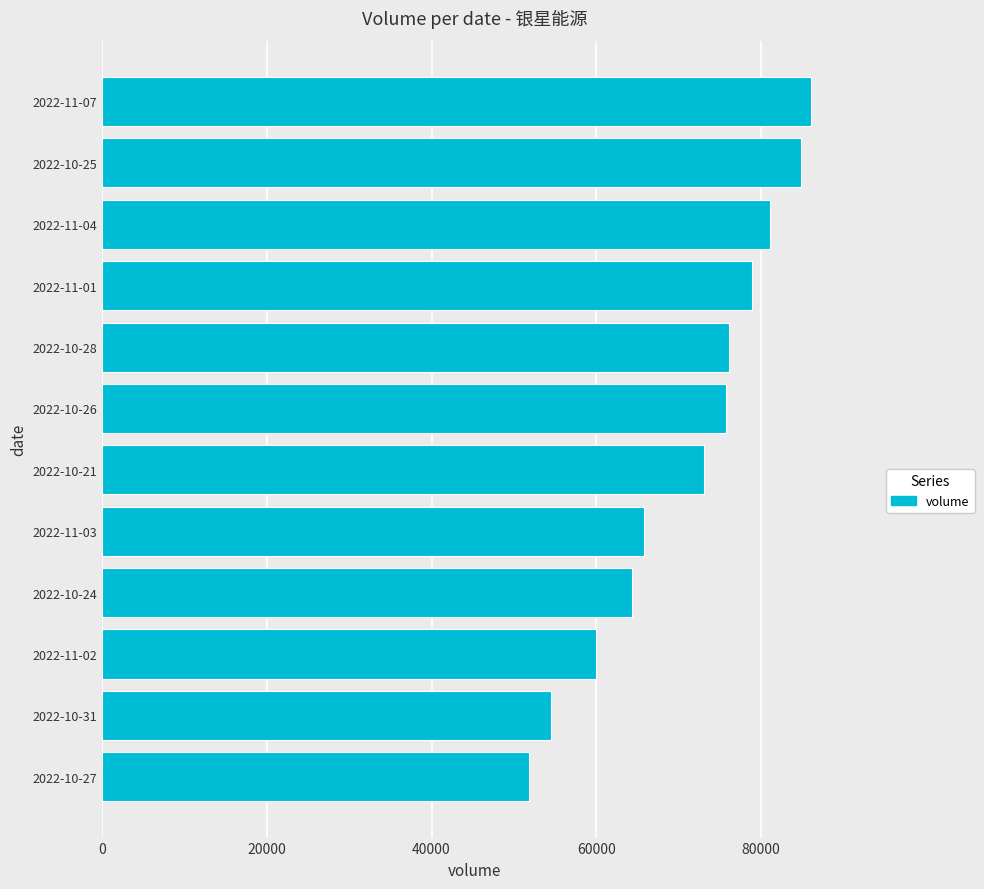

What is the maximum value shown in the chart?

86114